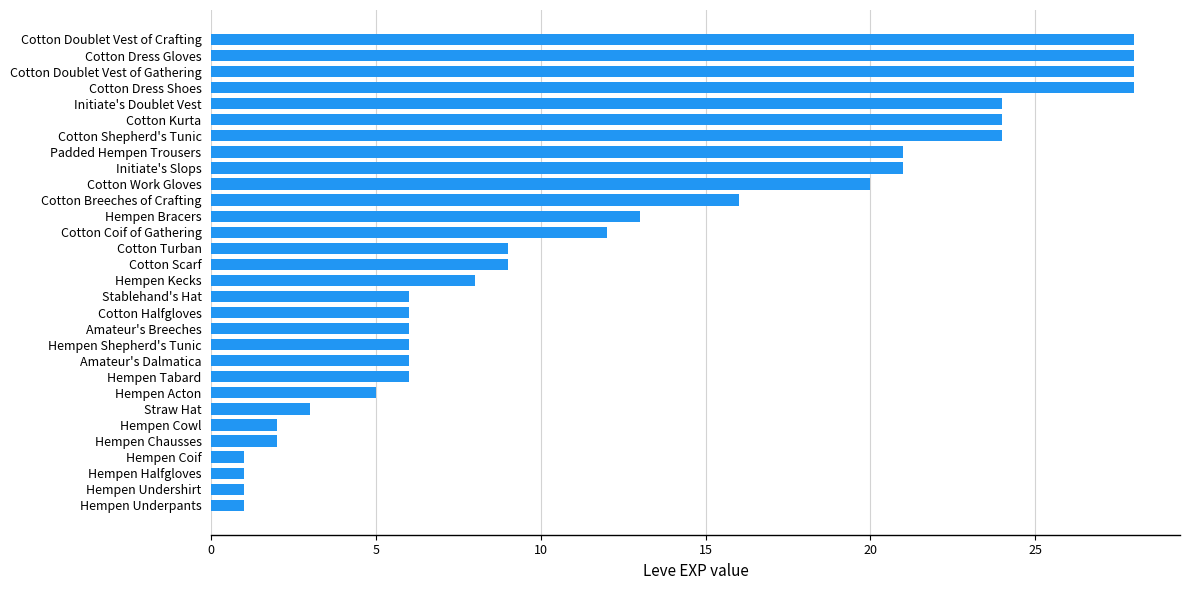

What value does the data have at Cotton Coif of Gathering?

12